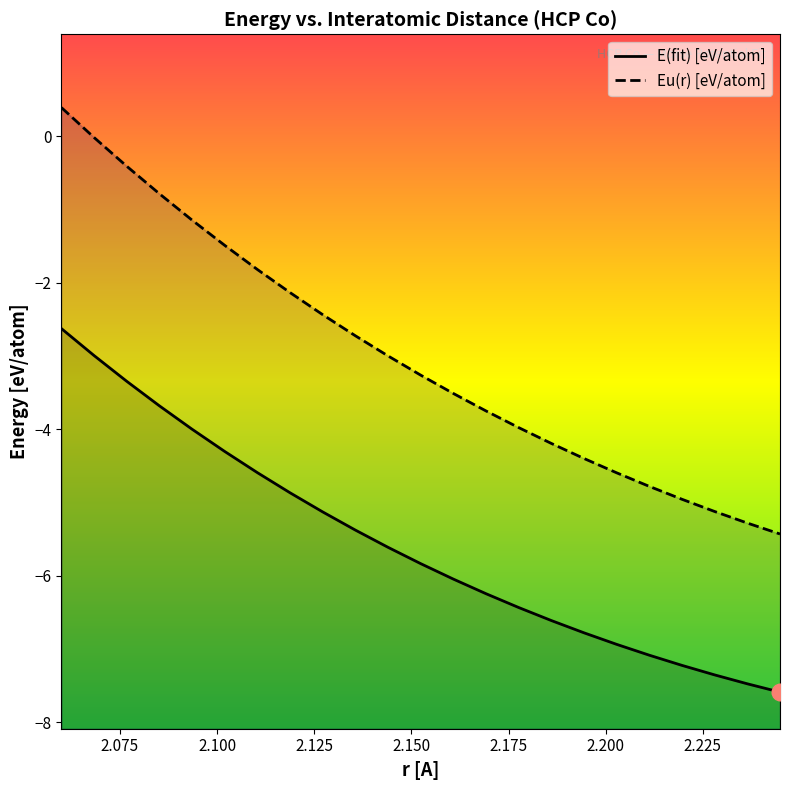

What position from the right is 2.160804911513645?

11